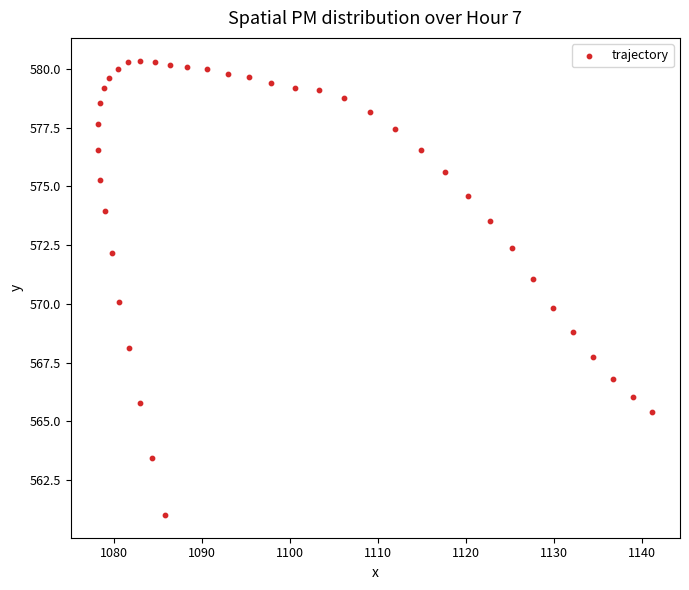

What is the range of Y values (max minus min)?

19.4